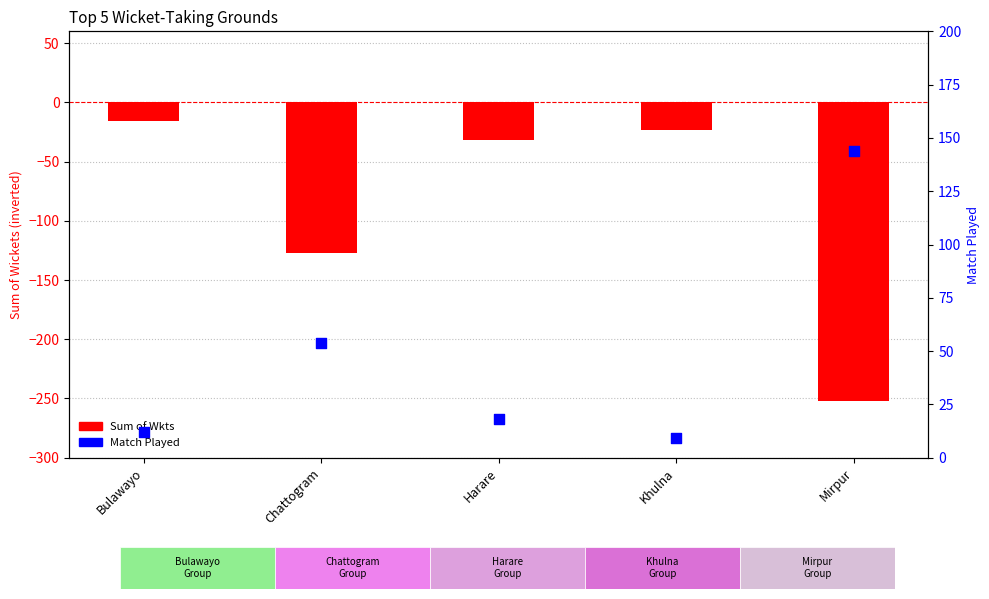

Which series has the largest total across all categories?

Match Played